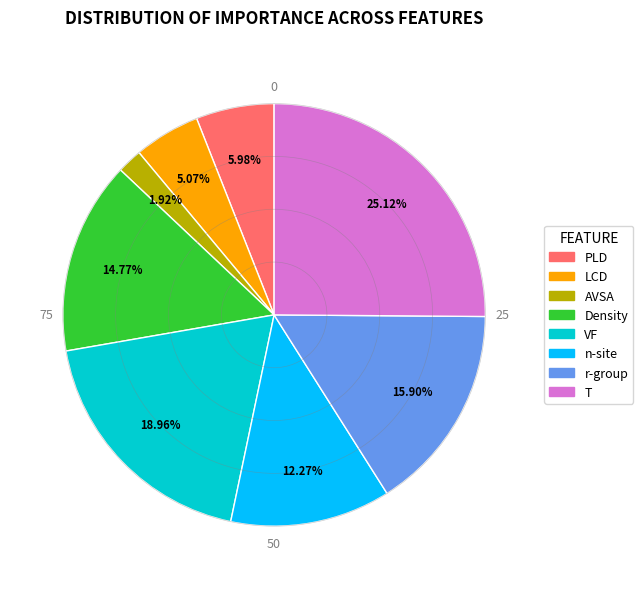

To the nearest percent, what is the difference between the largest and smallest slice percentages?

23%